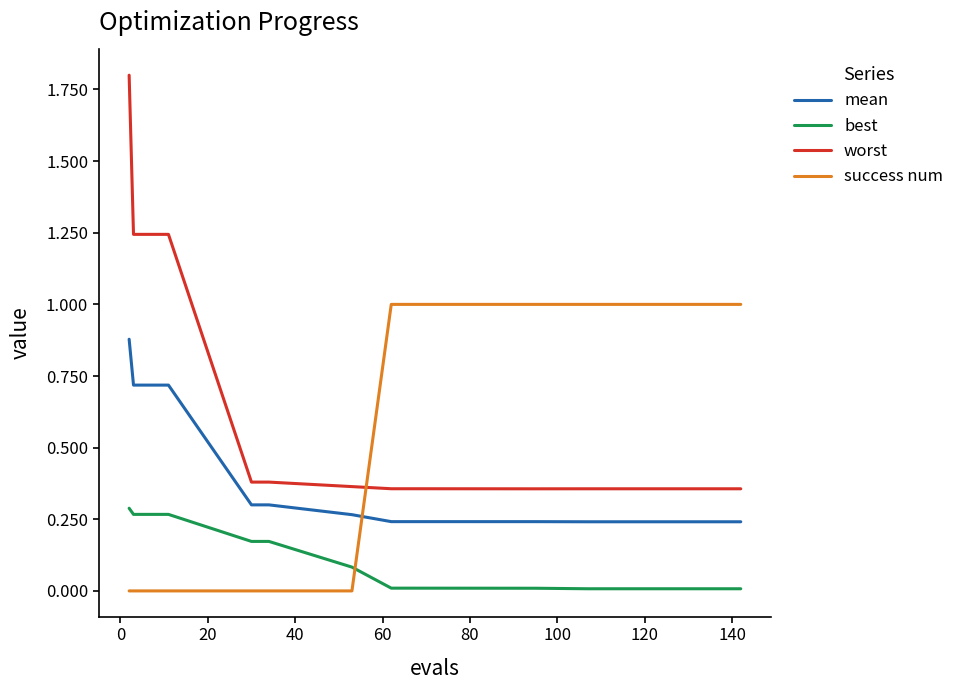

Which series has the largest total across all categories?

worst